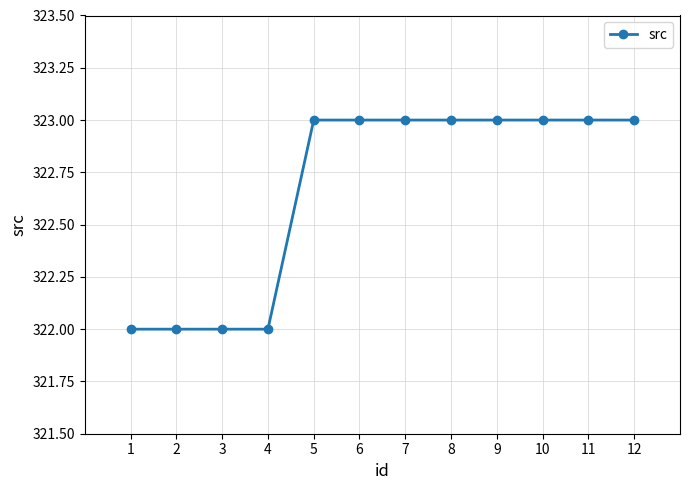

What is the greatest value displayed?

323